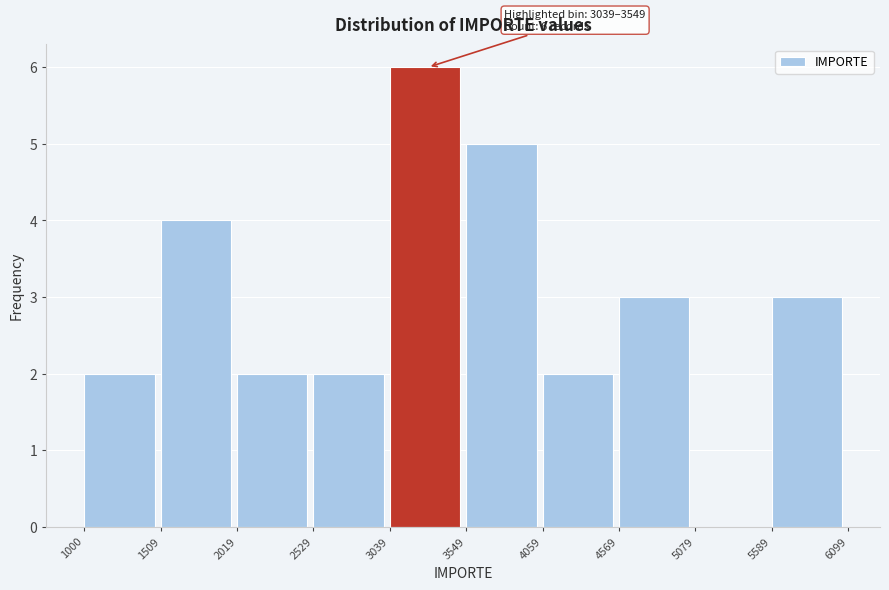

Over which range of the x-axis is the bar tallest?

3039 to 3549